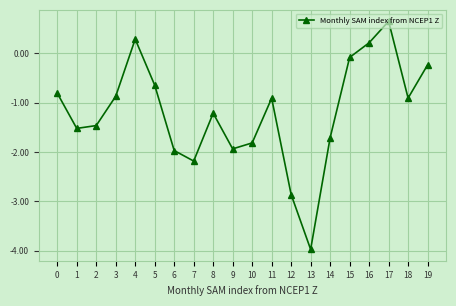

How many negative values are there?

17